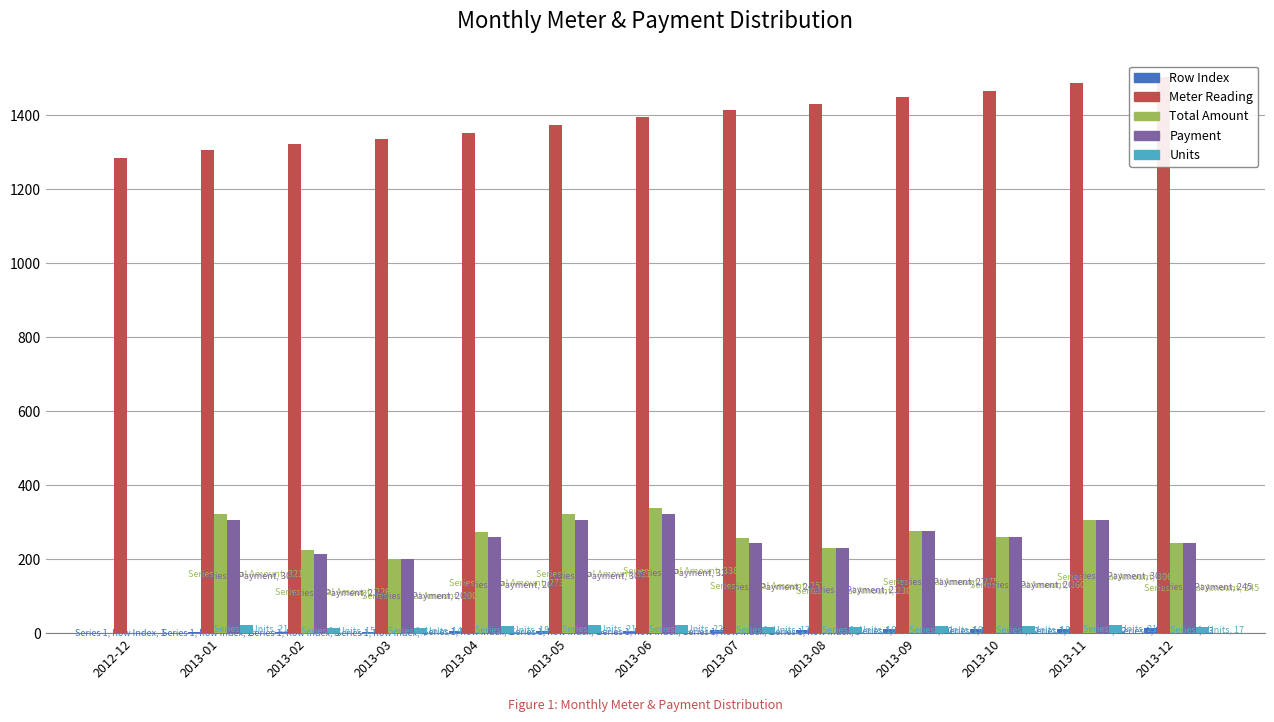

What is the spread (max minus min) of values at 2013-01?

1304.0